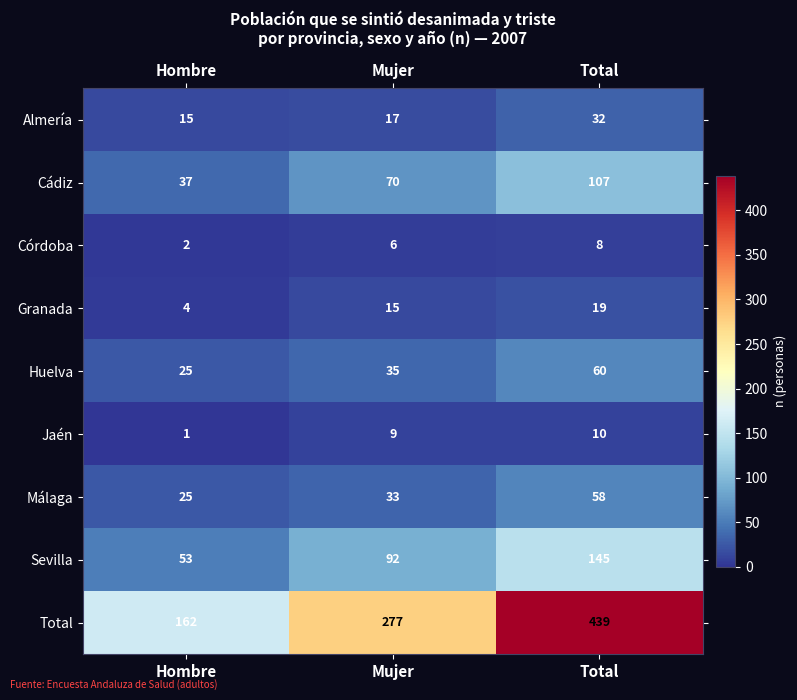

Rank the series at Mujer from highest to lowest value.

Total, Sevilla, Cádiz, Huelva, Málaga, Almería, Granada, Jaén, Córdoba